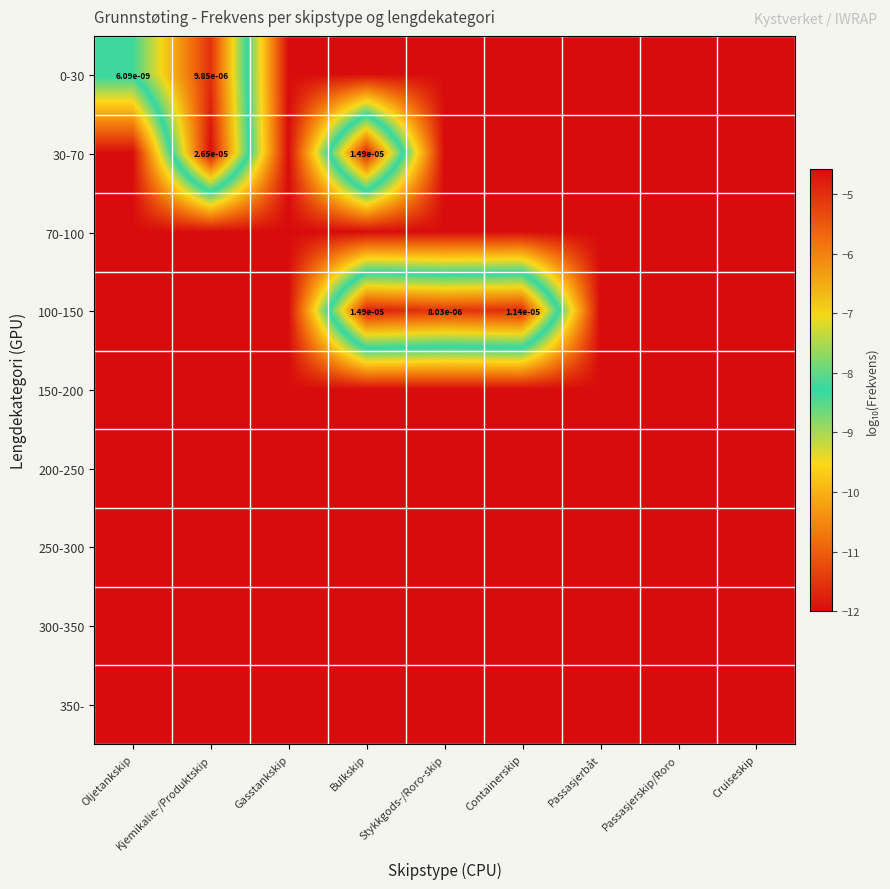

Rank the series by their maximum value, from highest to lowest.

30-70, 100-150, 0-30, 70-100, 150-200, 200-250, 250-300, 300-350, 350-